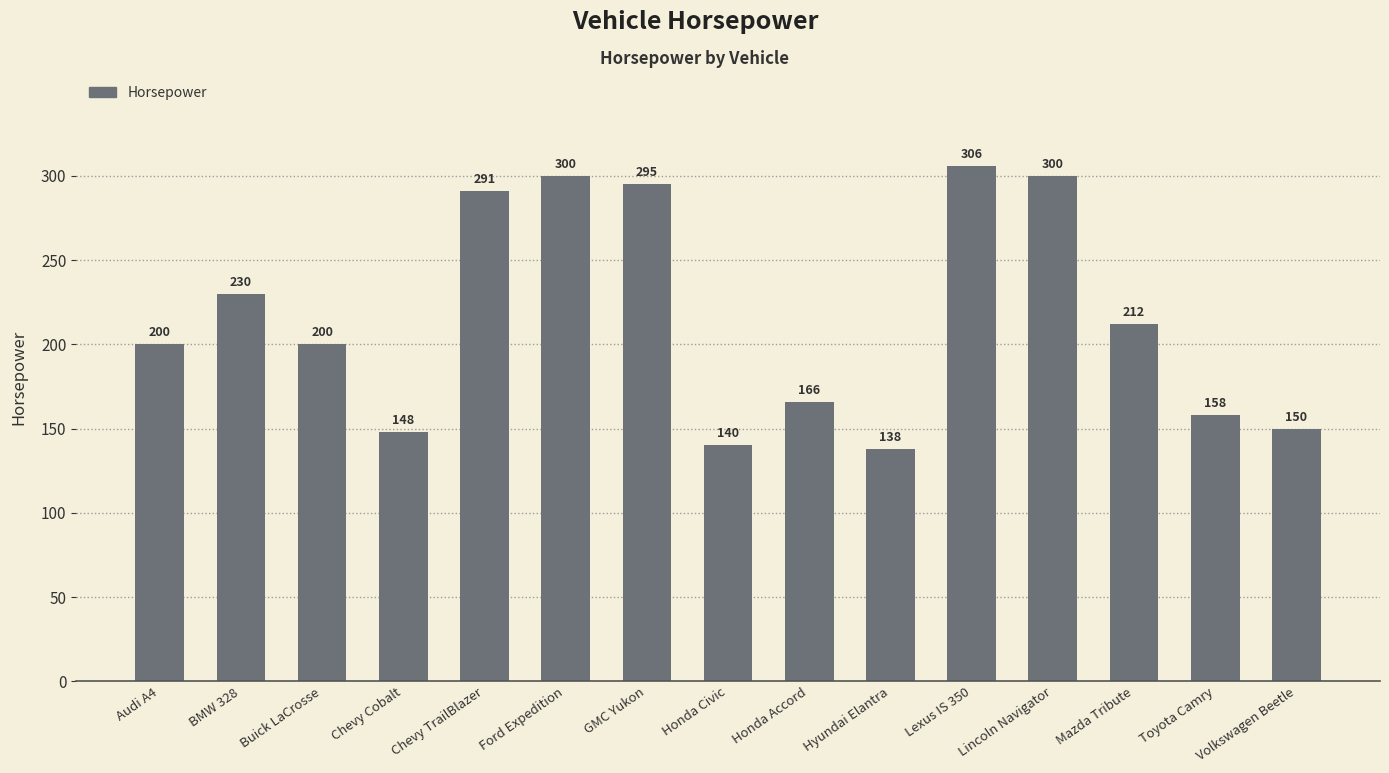

At which label is the value closest to 222?

BMW 328